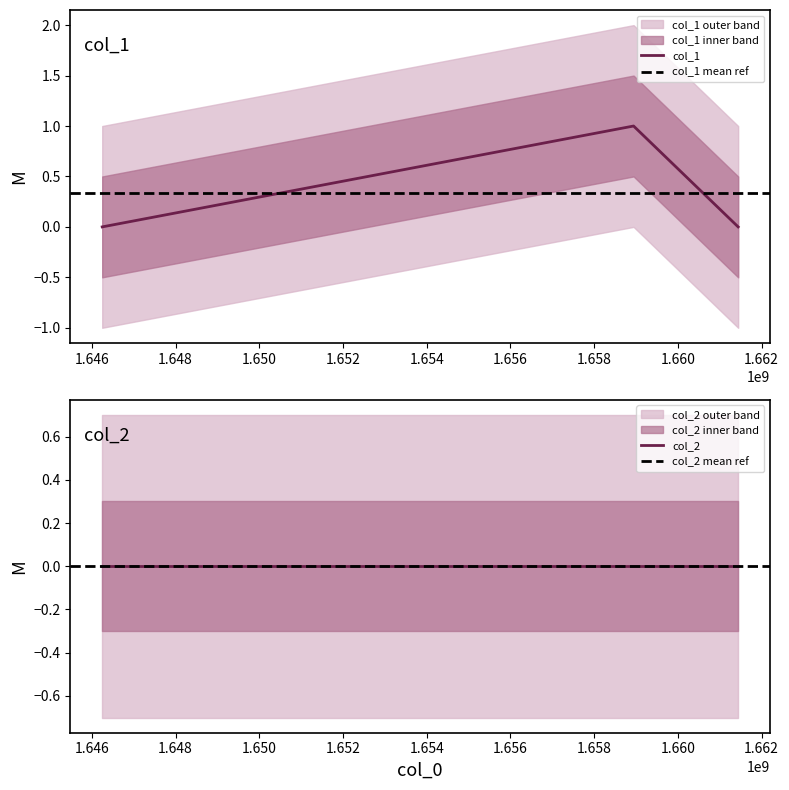

Is it true that the value at 1658941493 is 1?

True